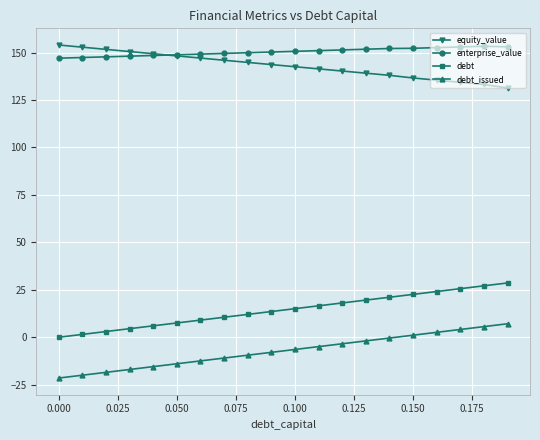

In enterprise_value, how many points are higher than both neighbors (excluding endpoints)?

1